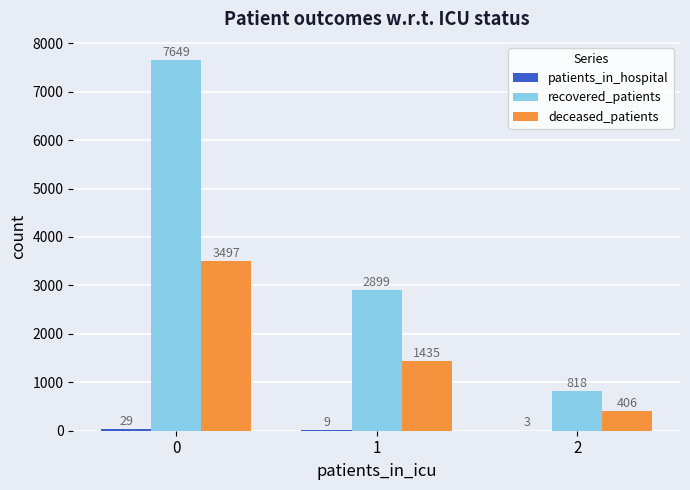

What is the greatest value displayed?

7649